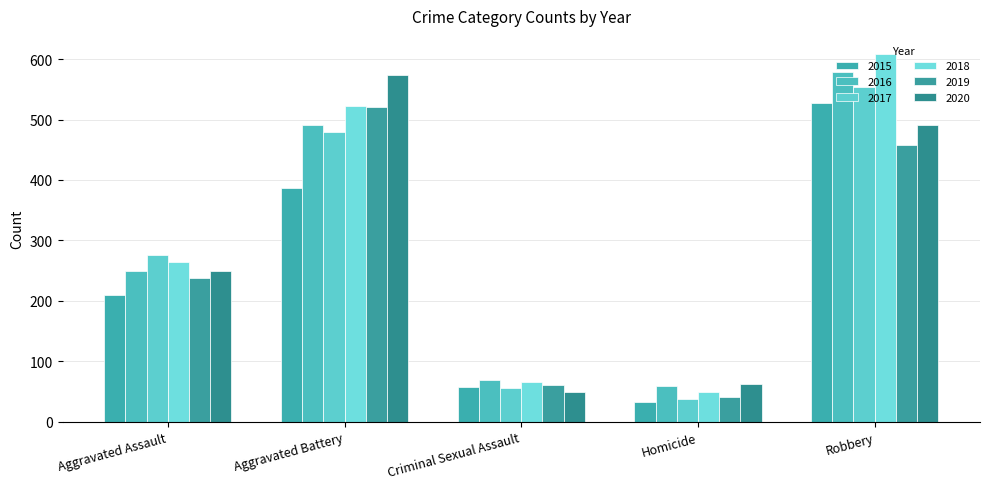

True or false: 2017 has a value of 55 at Criminal Sexual Assault.

True